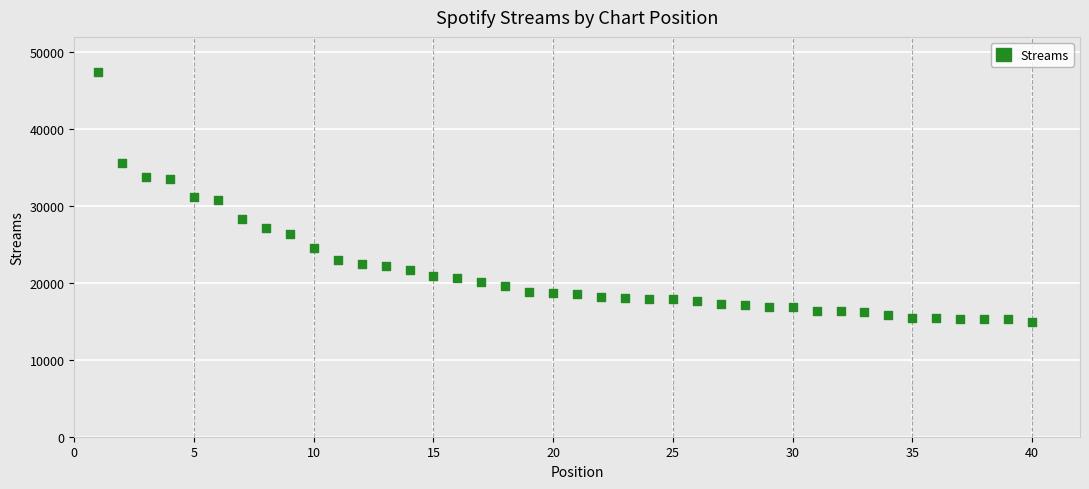

What is the range of X values (max minus min)?

39